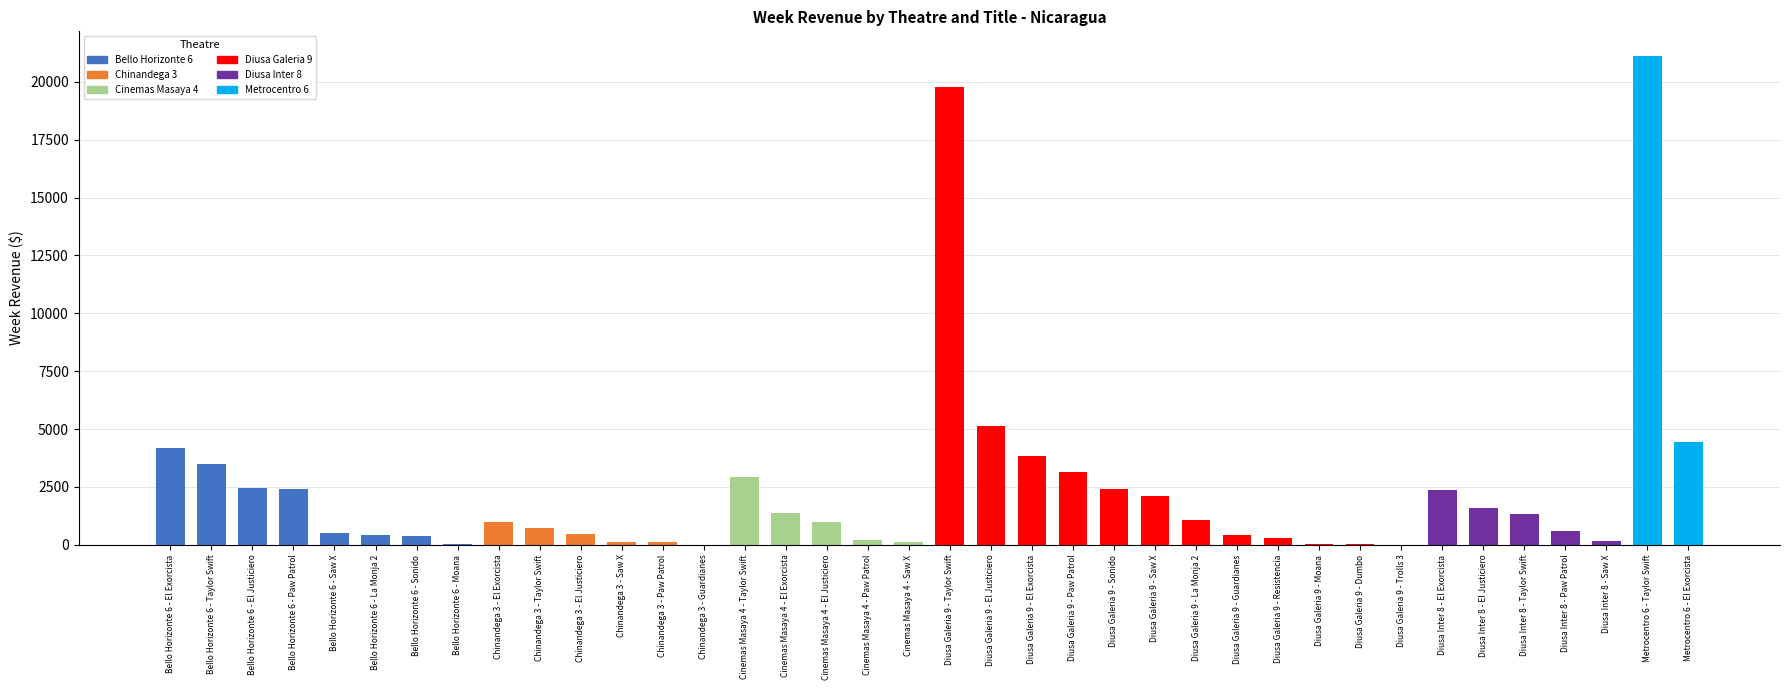

What is the ratio of the value at Diusa Inter 8 - Paw Patrol to the value at Metrocentro 6 - El Exorcista?

0.1